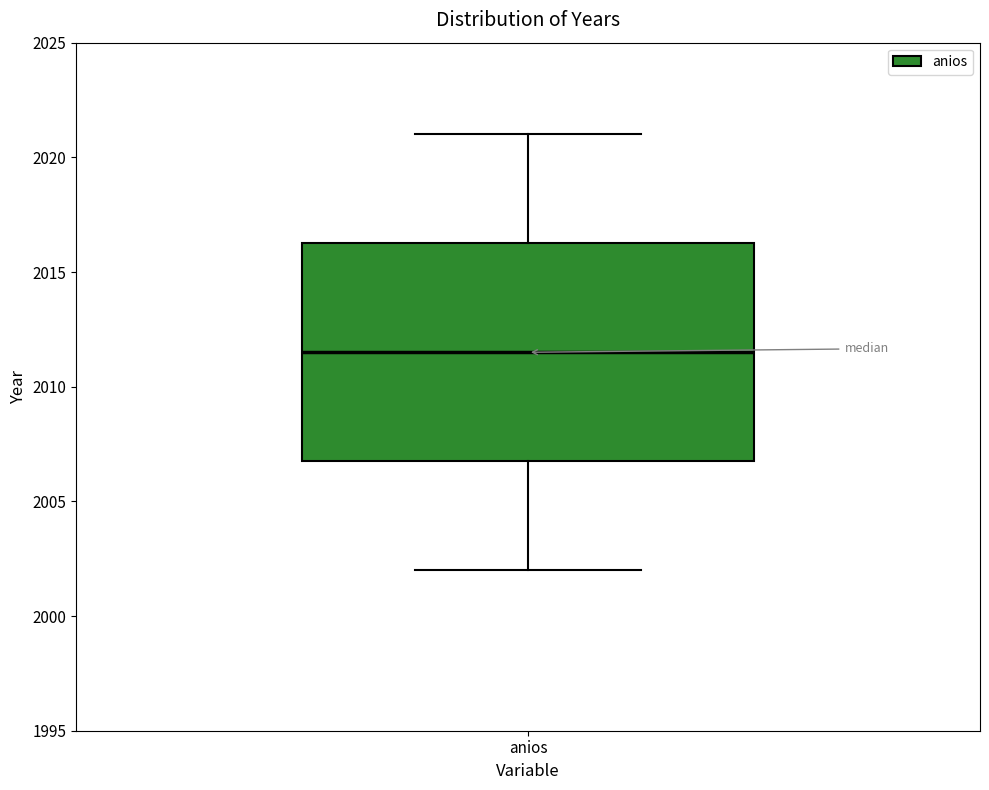

Transcribe this box plot: give where the median line is, the range the box spans, and where the two whiskers end, as read against the y-axis. The values are not printed on the chart, so give them approximately, as read against the axis.

median 2011.5, box 2007.0 to 2016.5, whiskers 2002.0 to 2021.0